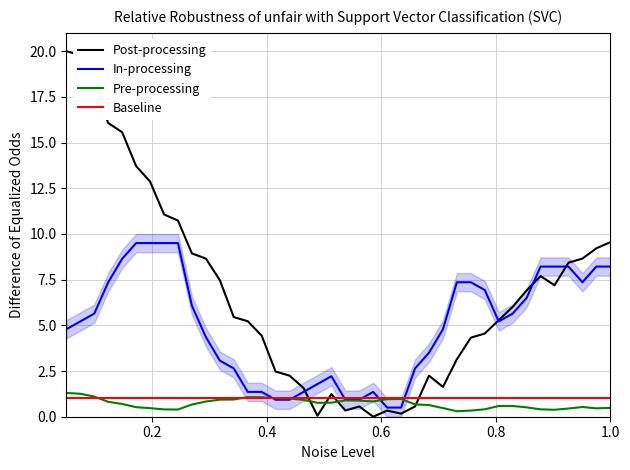

What is the maximum value for Post-processing?

20.0